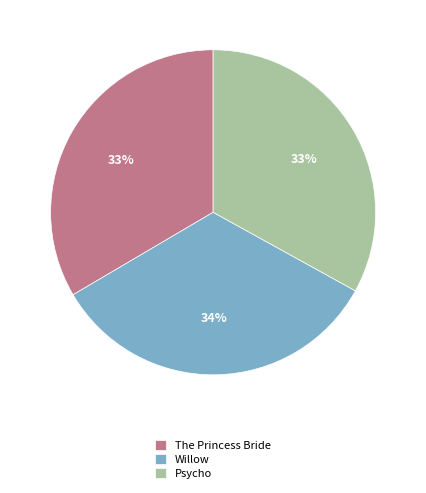

To the nearest percent, what portion does The Princess Bride represent?

33%